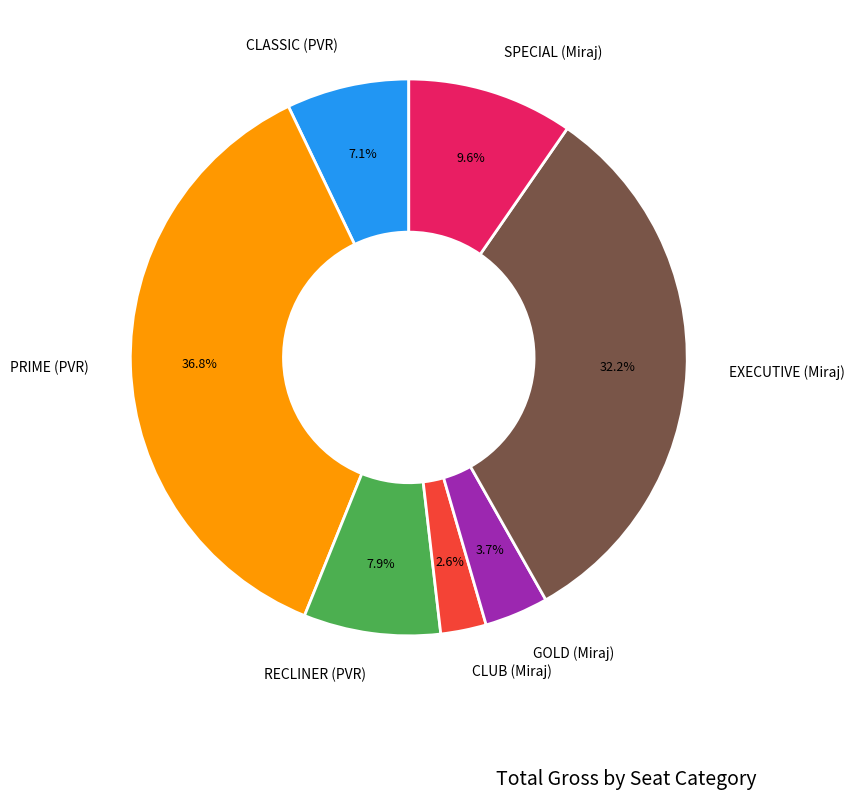

Rank the categories by value from highest to lowest.

PRIME (PVR), EXECUTIVE (Miraj), SPECIAL (Miraj), RECLINER (PVR), CLASSIC (PVR), GOLD (Miraj), CLUB (Miraj)